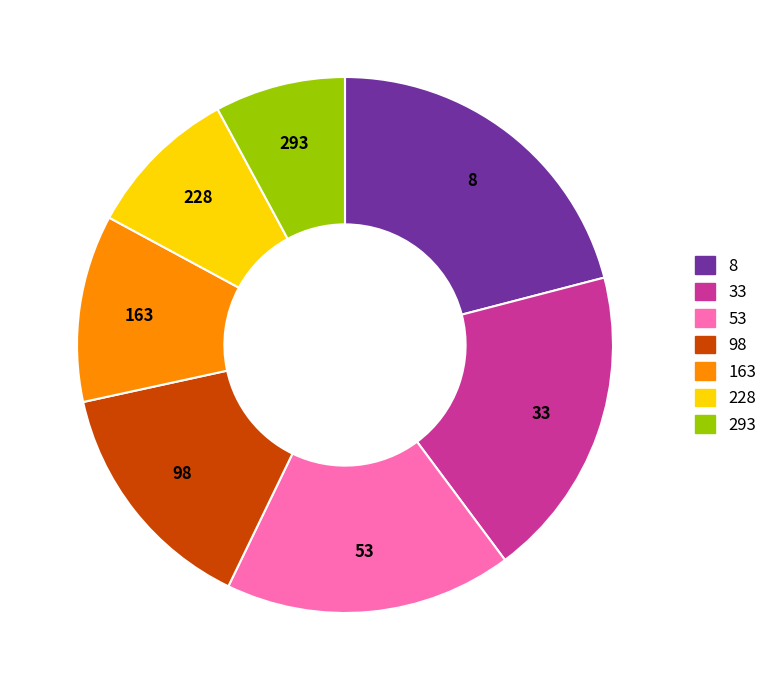

Is there any slice that represents more than half of the pie?

No